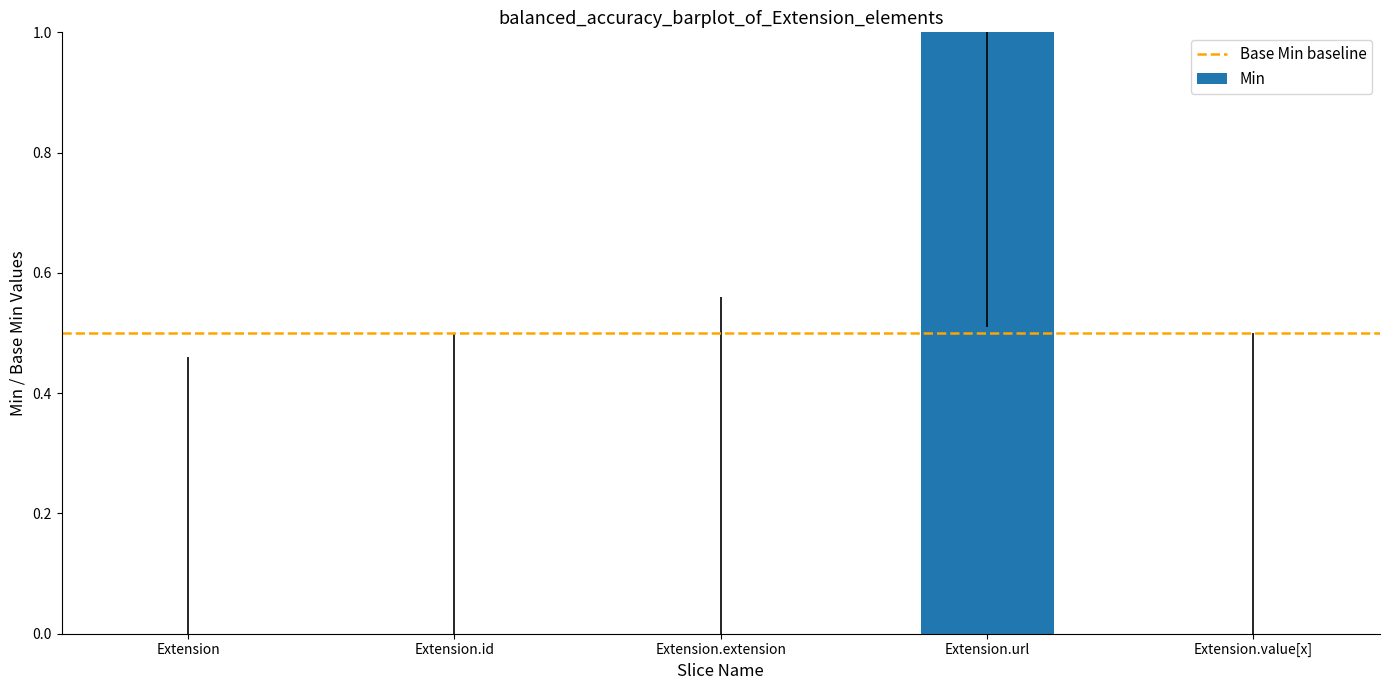

Reading right to left, transcribe all the data shown in this chart.

0	1	0	0	0